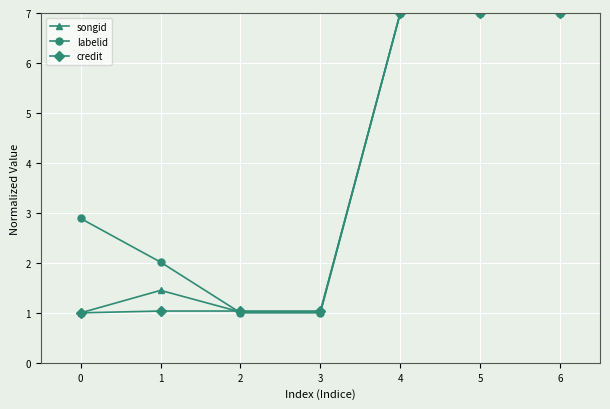

The value of labelid at 2 is 1.0. True or false?

True